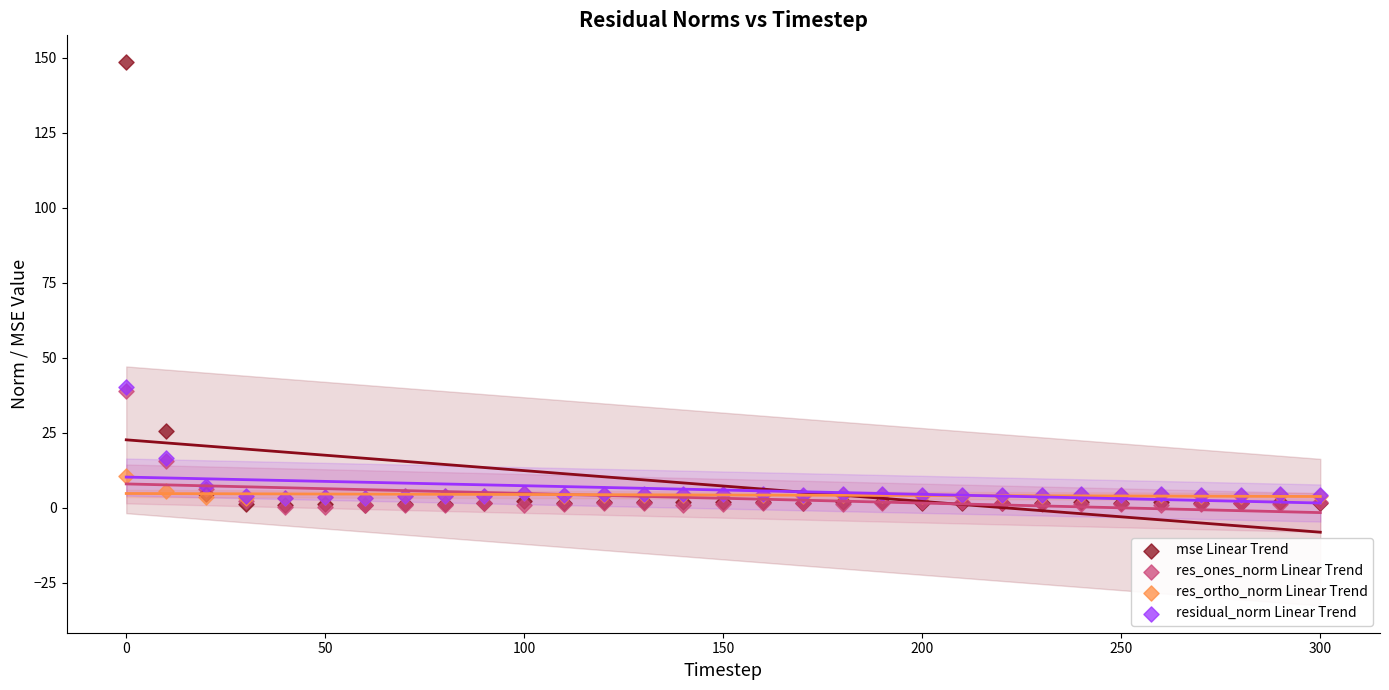

What are all the series names shown in the legend?

mse Linear Trend, res_ones_norm Linear Trend, res_ortho_norm Linear Trend, residual_norm Linear Trend